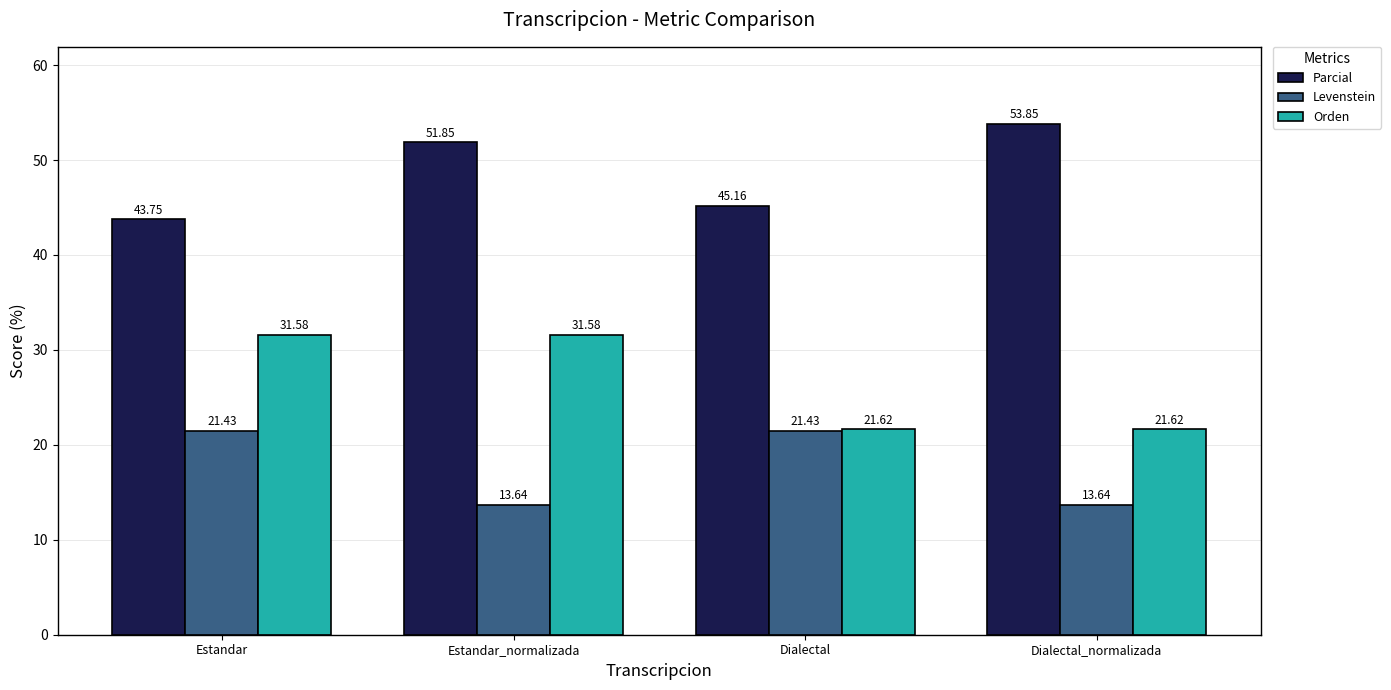

The Levenstein series shows 29.6 at Estandar. True or false?

False